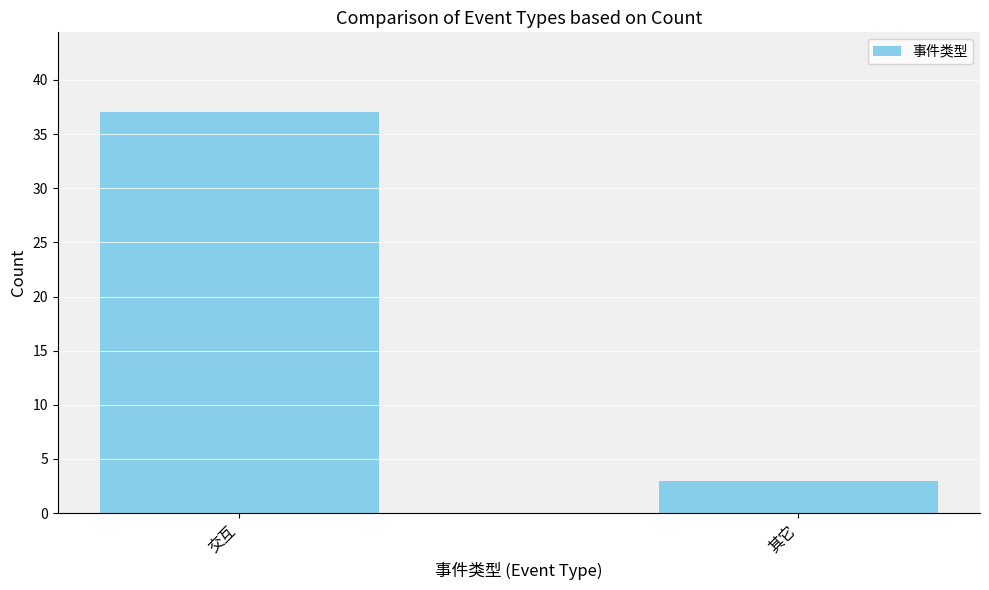

Reading left to right, list all the values displayed in this chart.

37	3